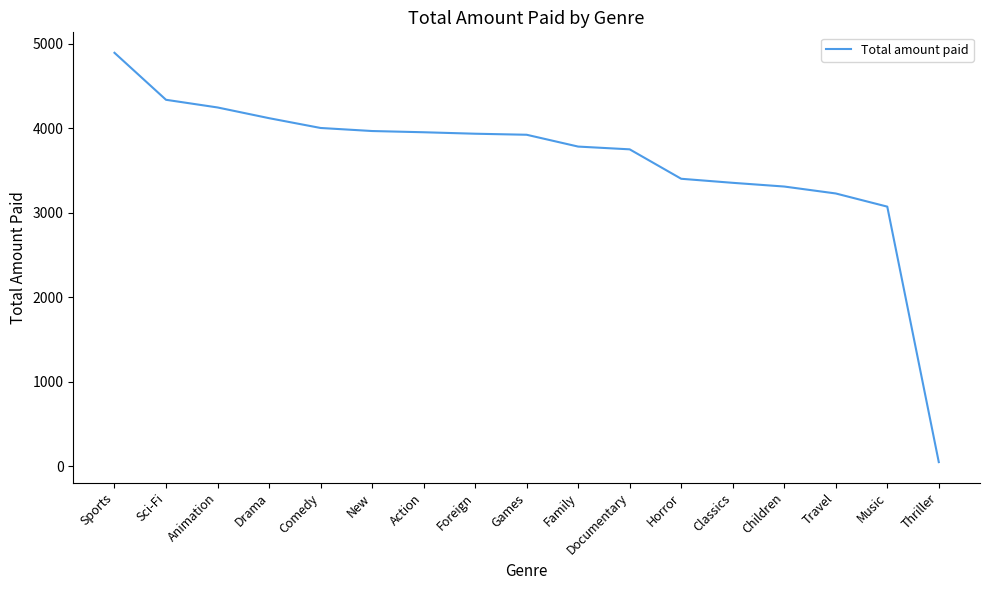

Is it true that the value at Music is 3071.5?

True